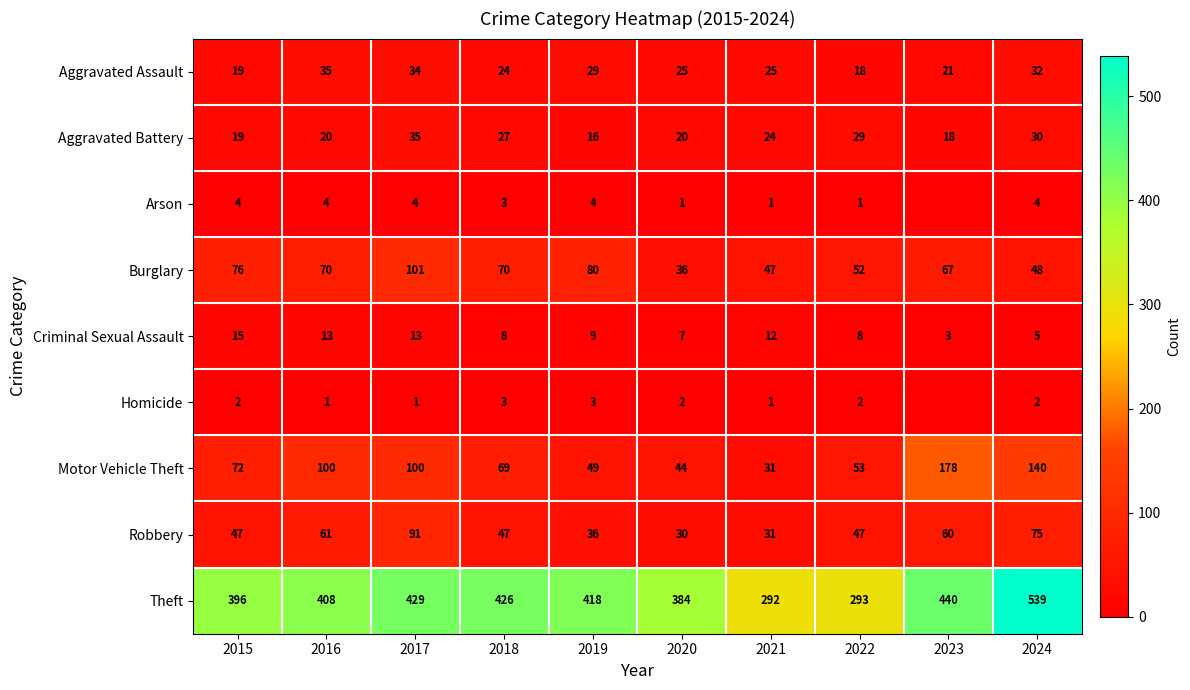

What is the spread (max minus min) of values at 2021?

291